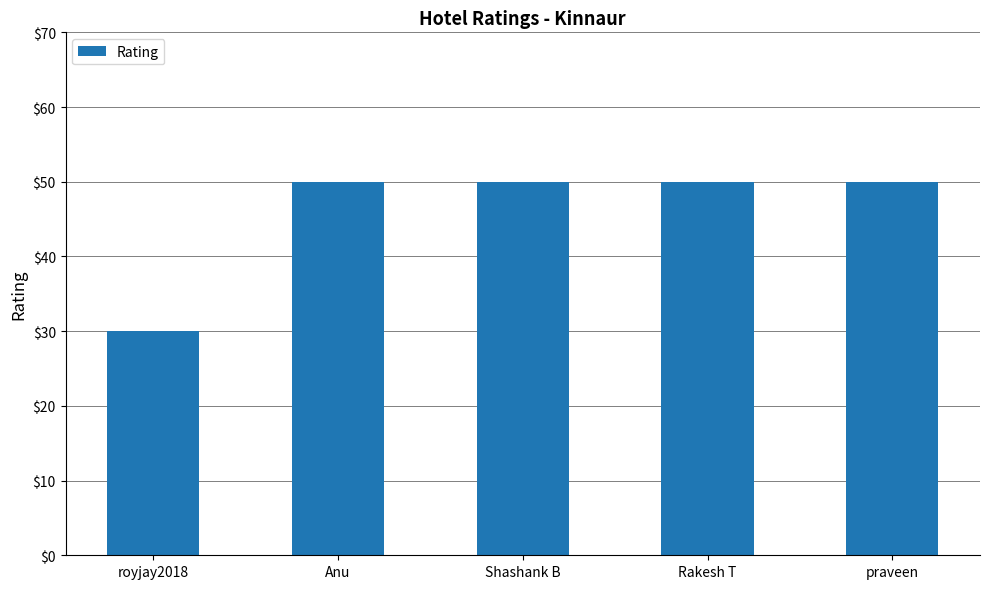

What is the maximum value shown in the chart?

50